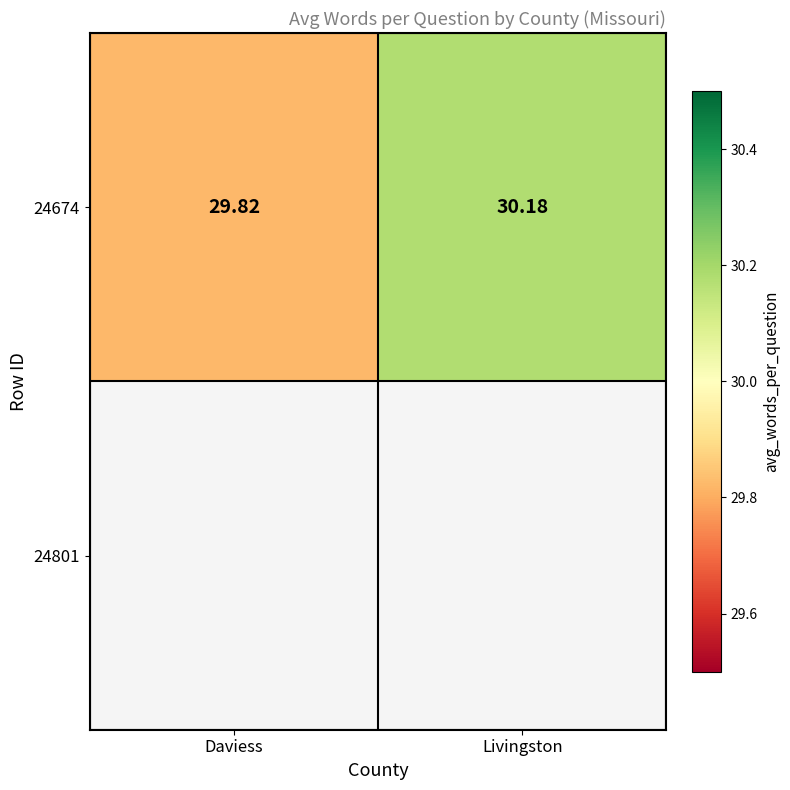

What is the difference between the maximum and minimum values?

0.4